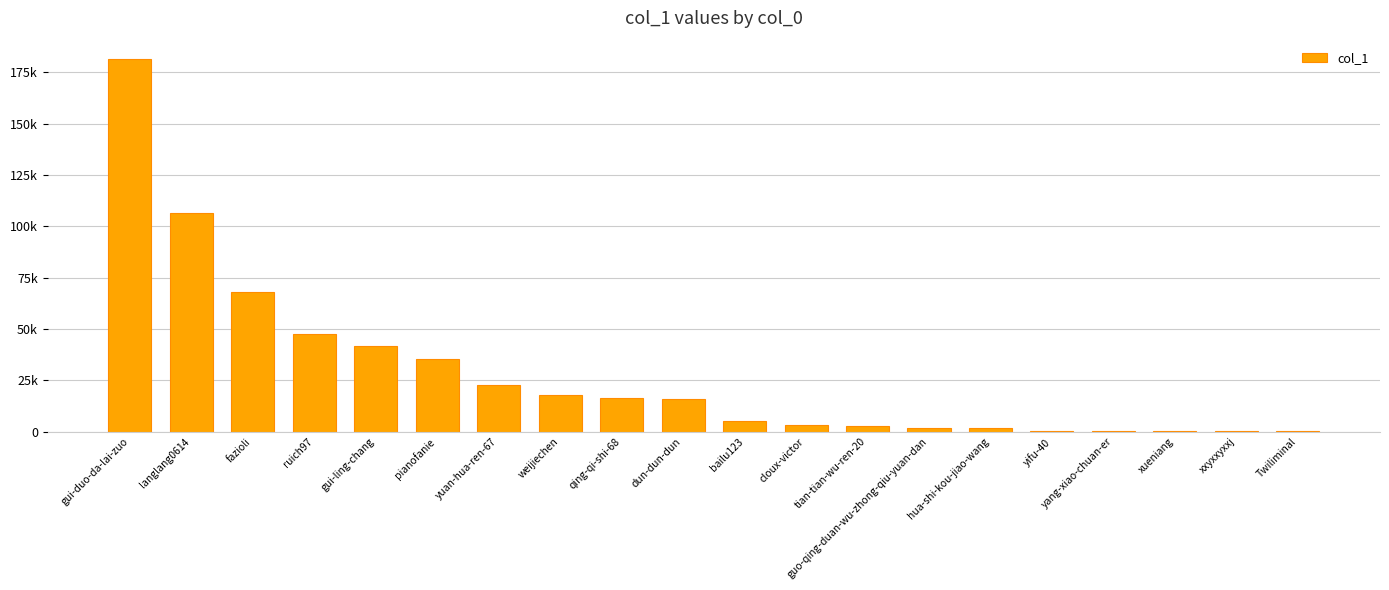

The chart shows a value of 2722 at guo-qing-duan-wu-zhong-qiu-yuan-dan. True or false?

False